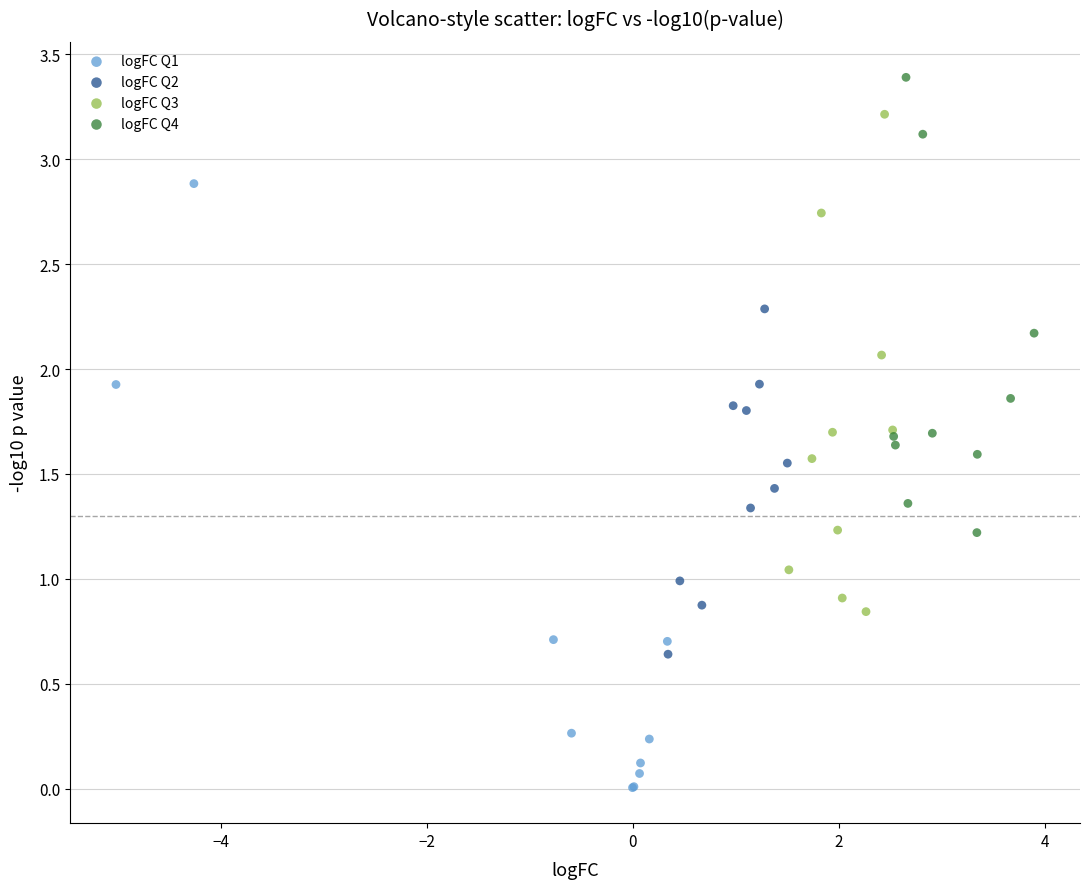

Which series has the largest Y range (max minus min)?

logFC Q1